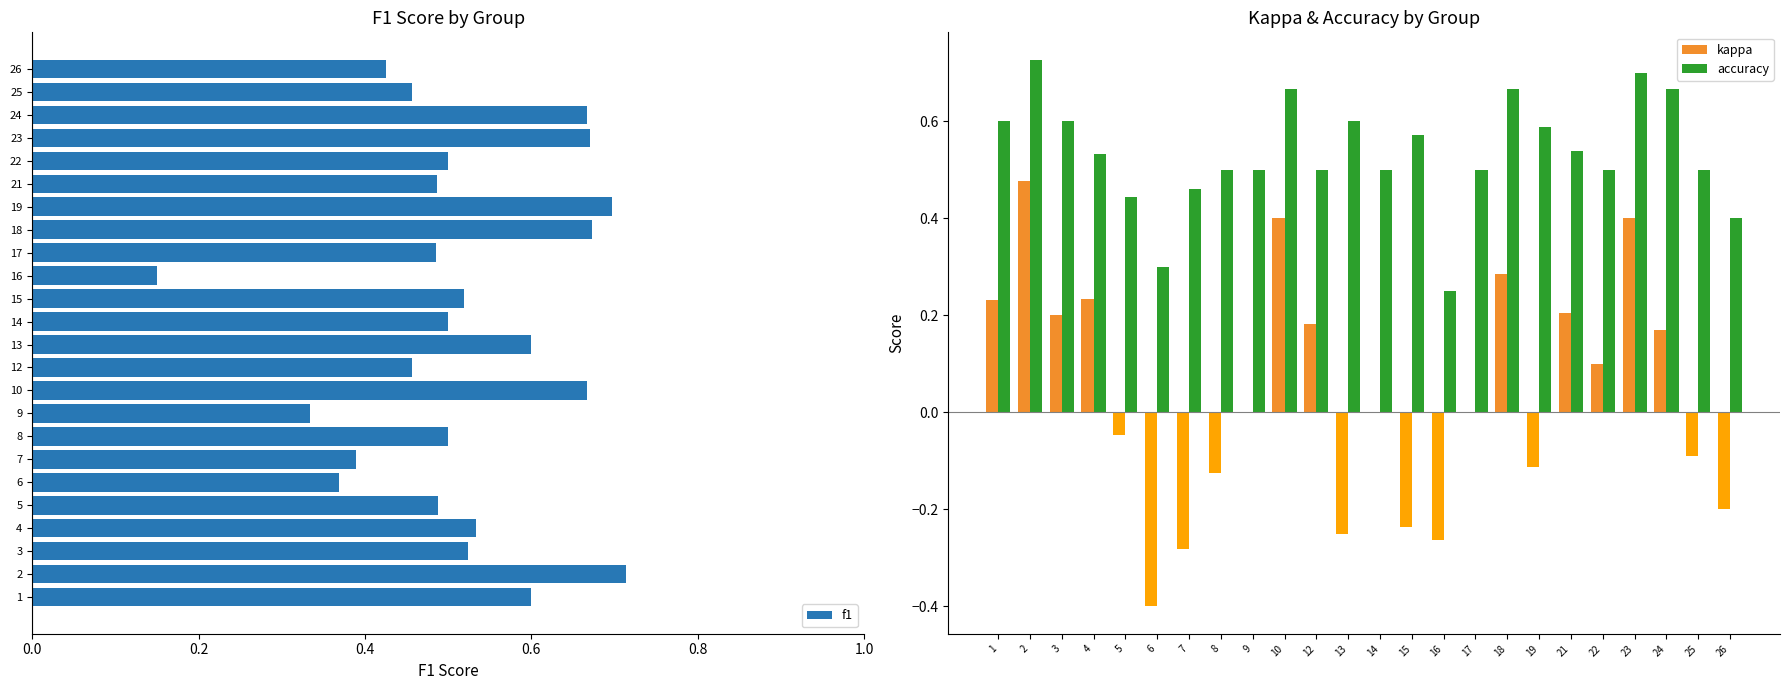

The value of kappa at 21 is 0.1. True or false?

False